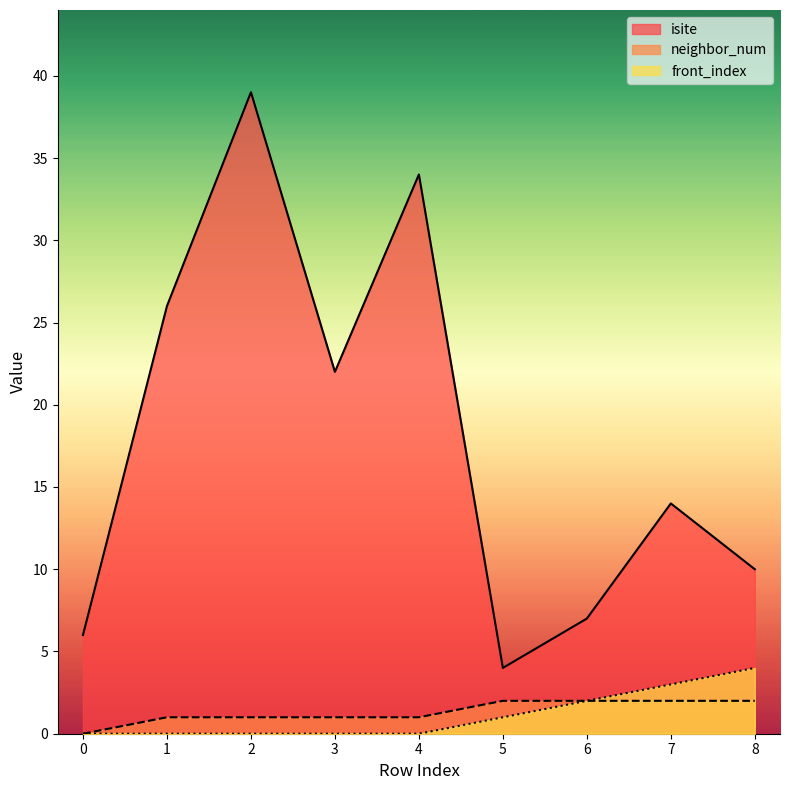

True or false: neighbor_num and isite cross at least once.

False